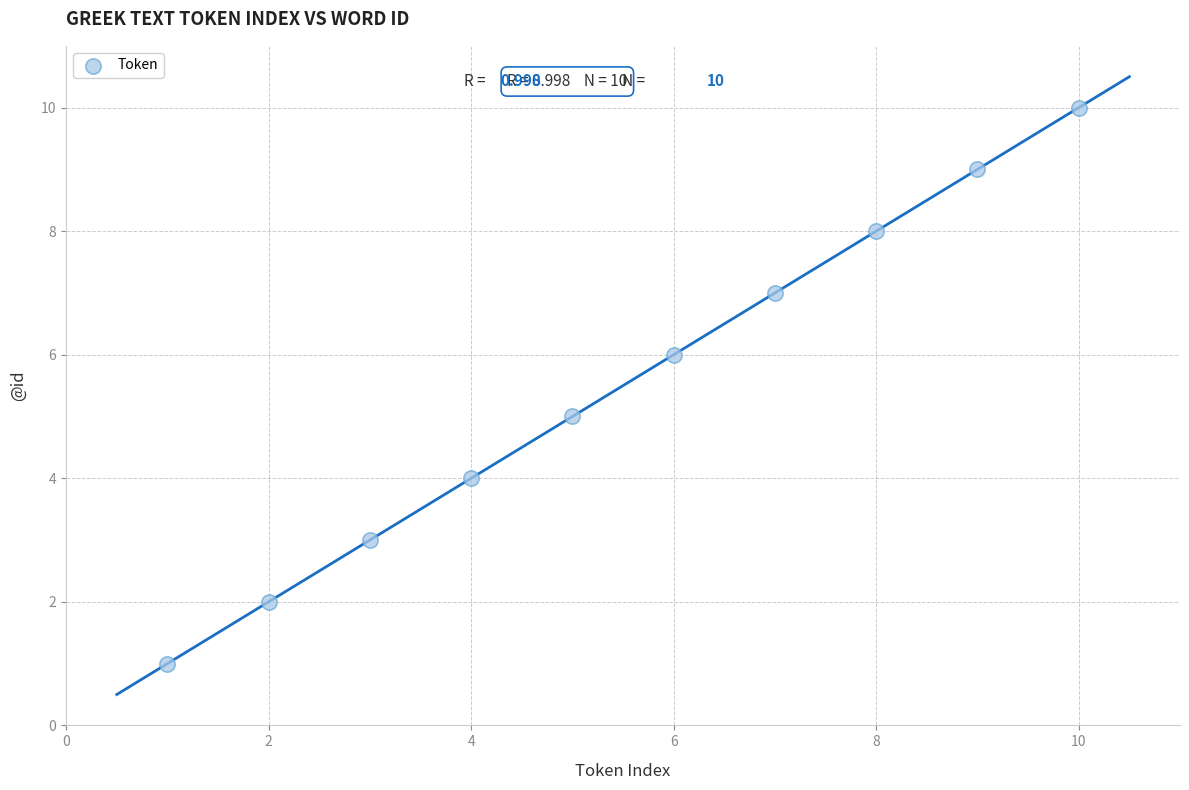

What is the range of Y values (max minus min)?

9